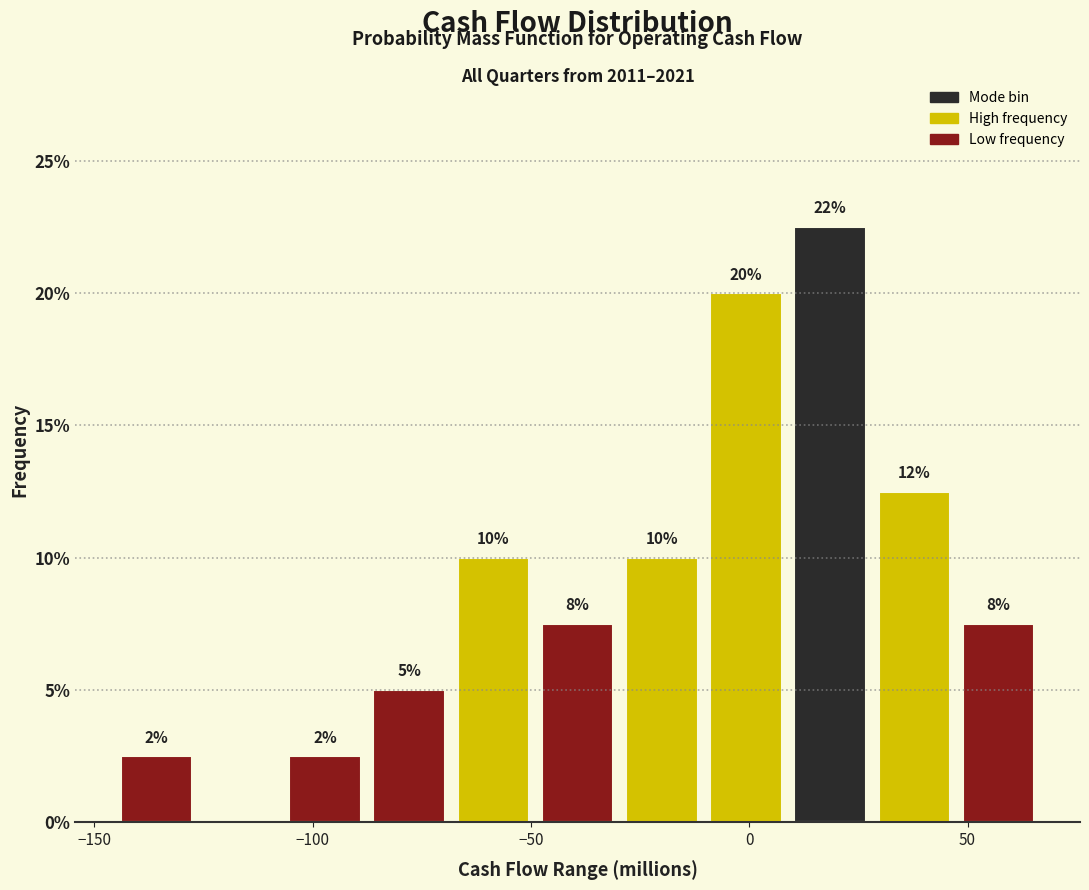

Around what value on the x-axis is the tallest bar? Give the approximate position of its centre, as read against the axis.

20